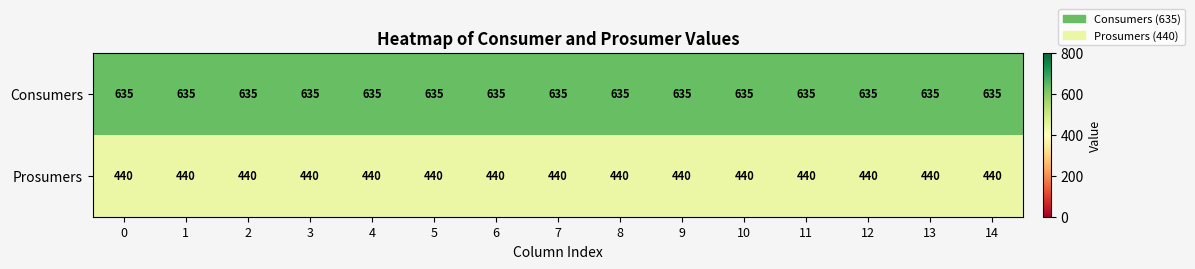

List the series in order of their overall mean, lowest first.

Prosumers, Consumers